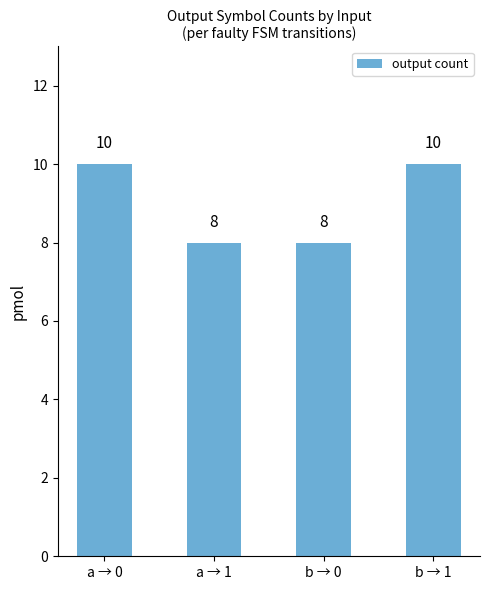

What is the ratio of the value at b → 0 to the value at a → 1?

1.0